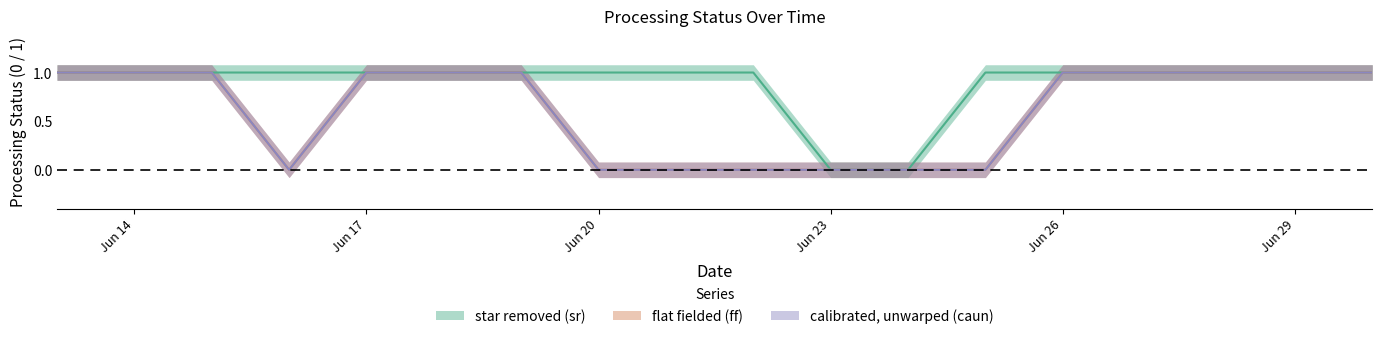

Reading left to right, extract all data points from this chart.

star removed (sr): 1	1	1	1	1	1	1	1	1	1	0	0	1	1	1	1	1	1
flat fielded (ff): 1	1	1	0	1	1	1	0	0	0	0	0	0	1	1	1	1	1
calibrated, unwarped (caun): 1	1	1	0	1	1	1	0	0	0	0	0	0	1	1	1	1	1